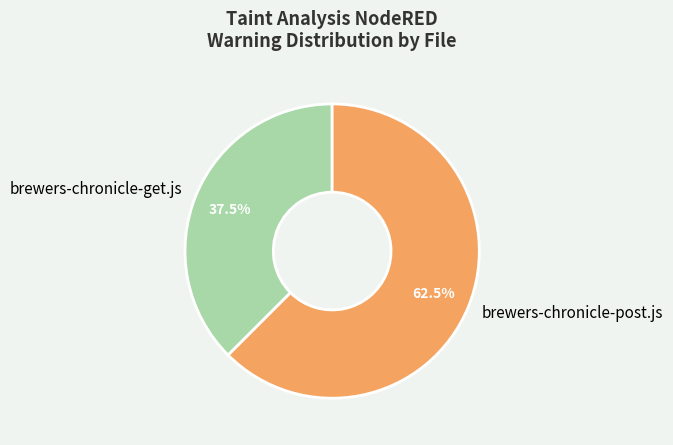

What is the largest slice in the pie chart?

brewers-chronicle-post.js